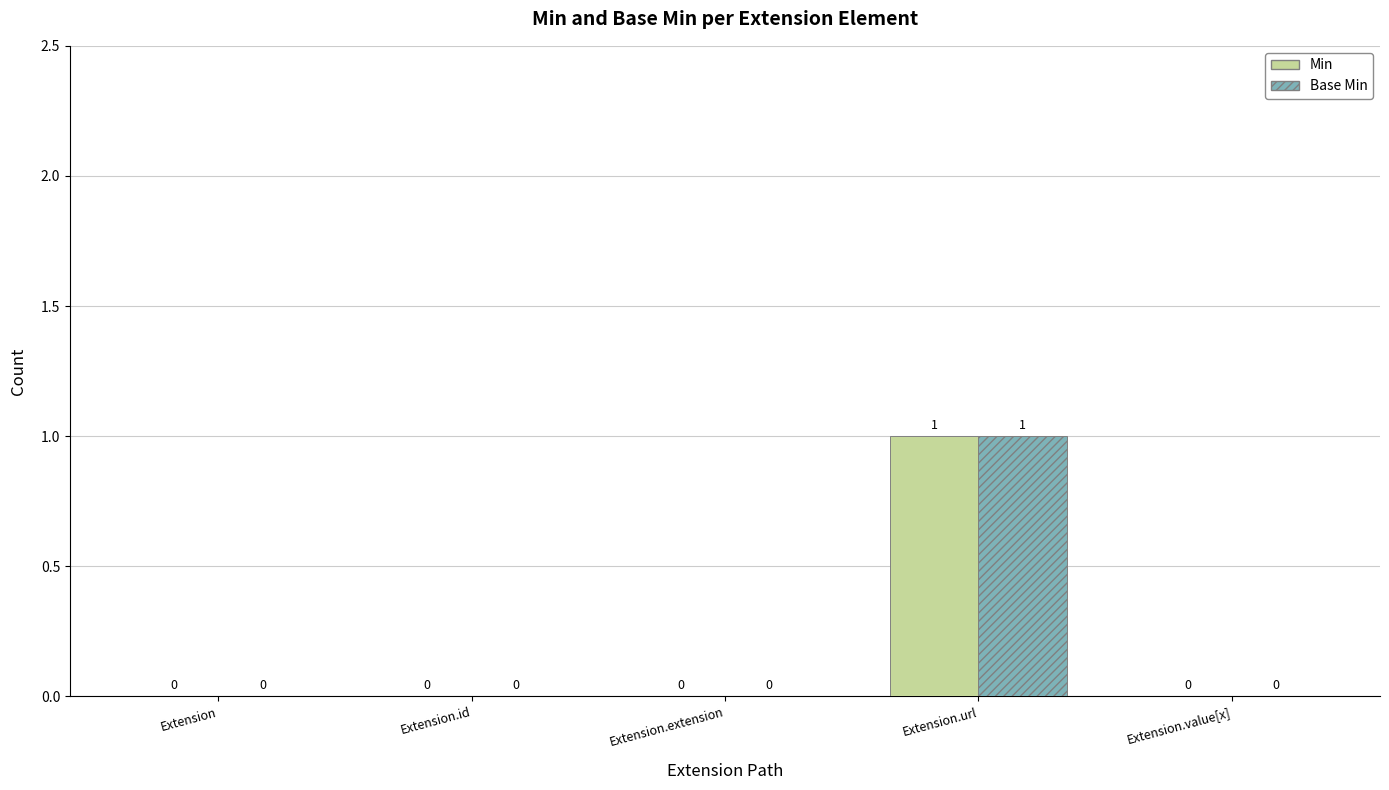

At which category is the sum across all series the highest?

Extension.url